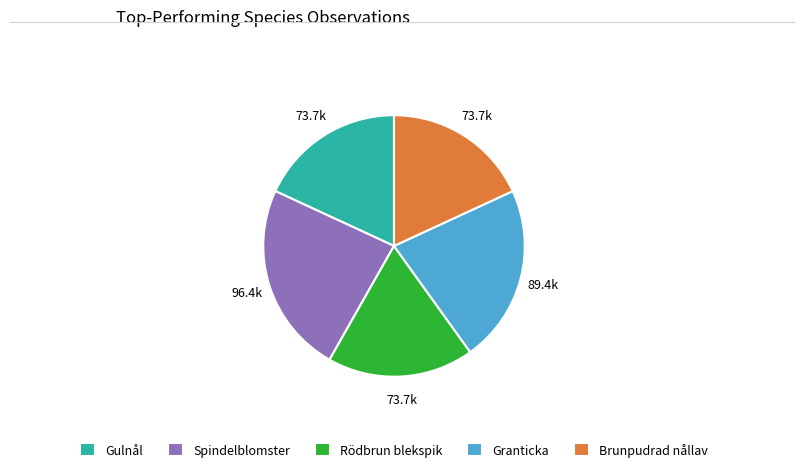

How many segments does this pie chart have?

5